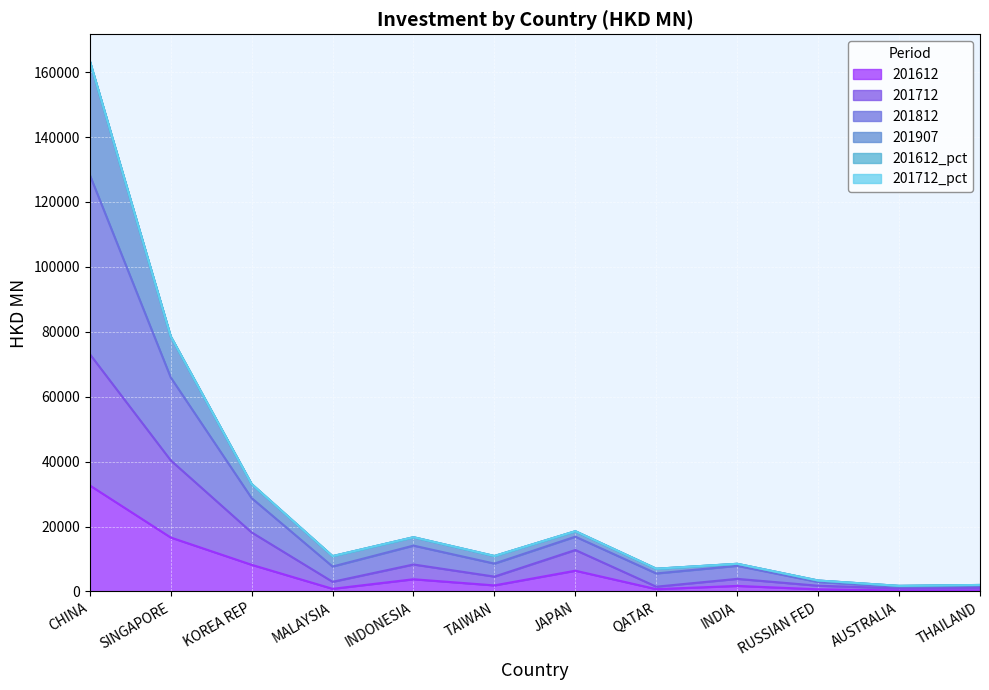

True or false: 201712 has more than 2 interior local peaks.

True